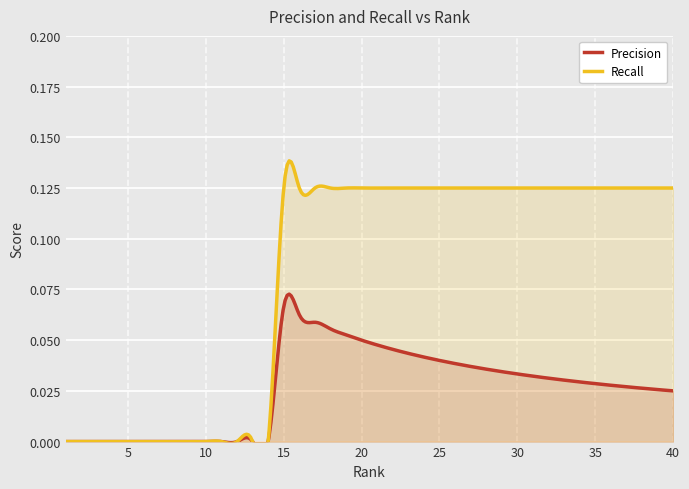

Is the value of Precision at 10 greater than the value of Recall at 7?

No